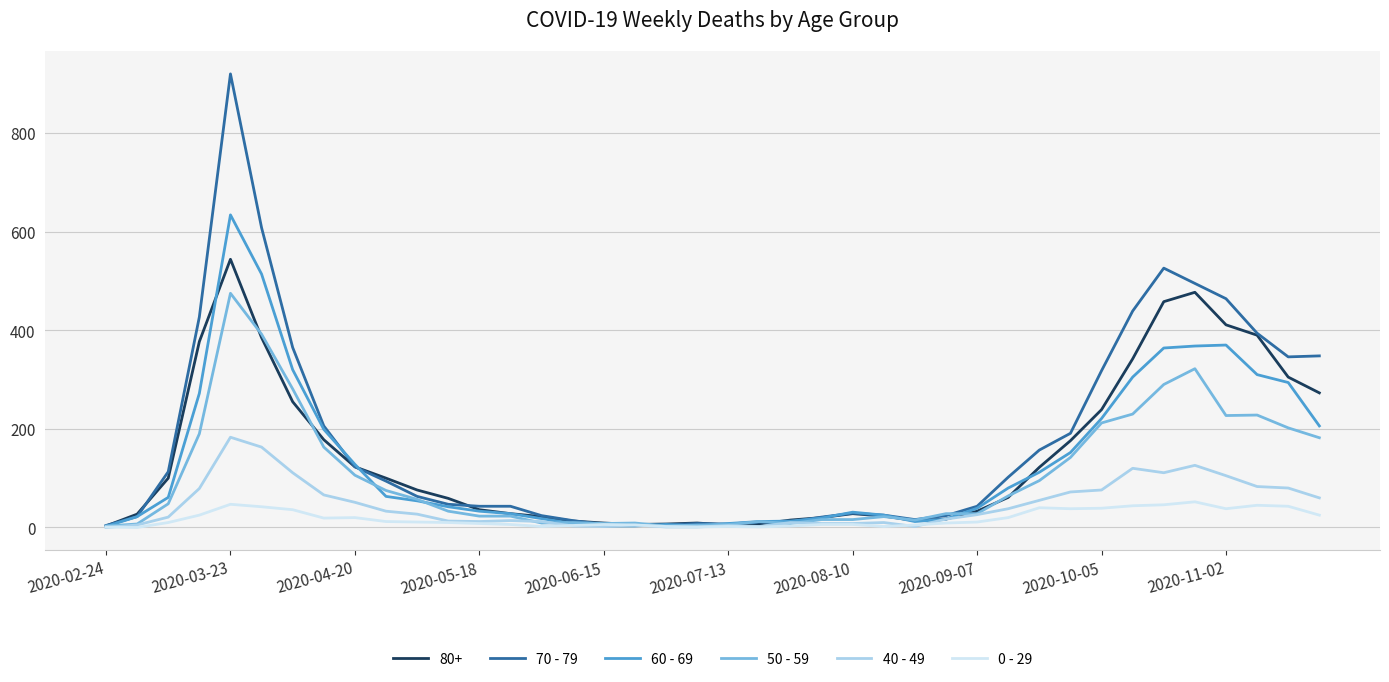

What is the sum of all 50 - 59 values?

4265